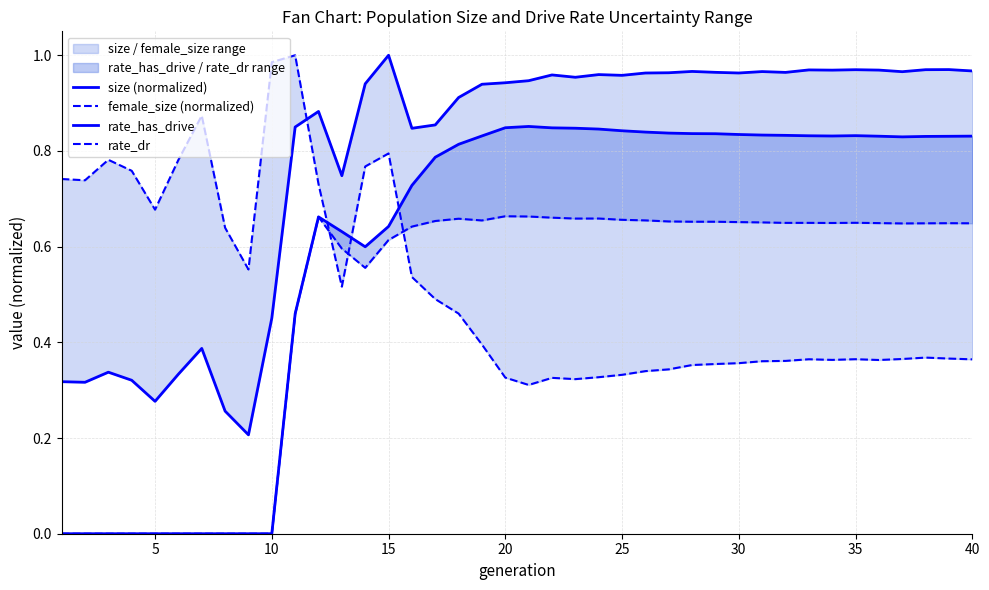

At how many categories does at least one series exceed 0?

40